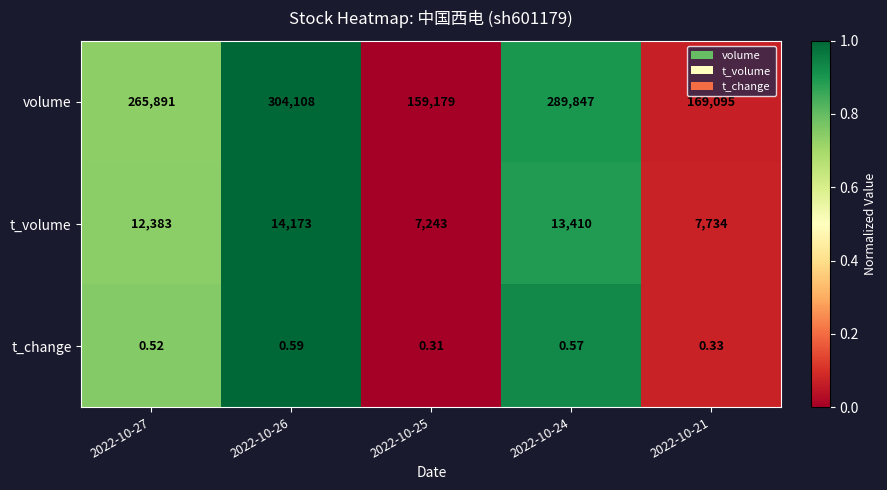

Which series has the largest total across all categories?

volume